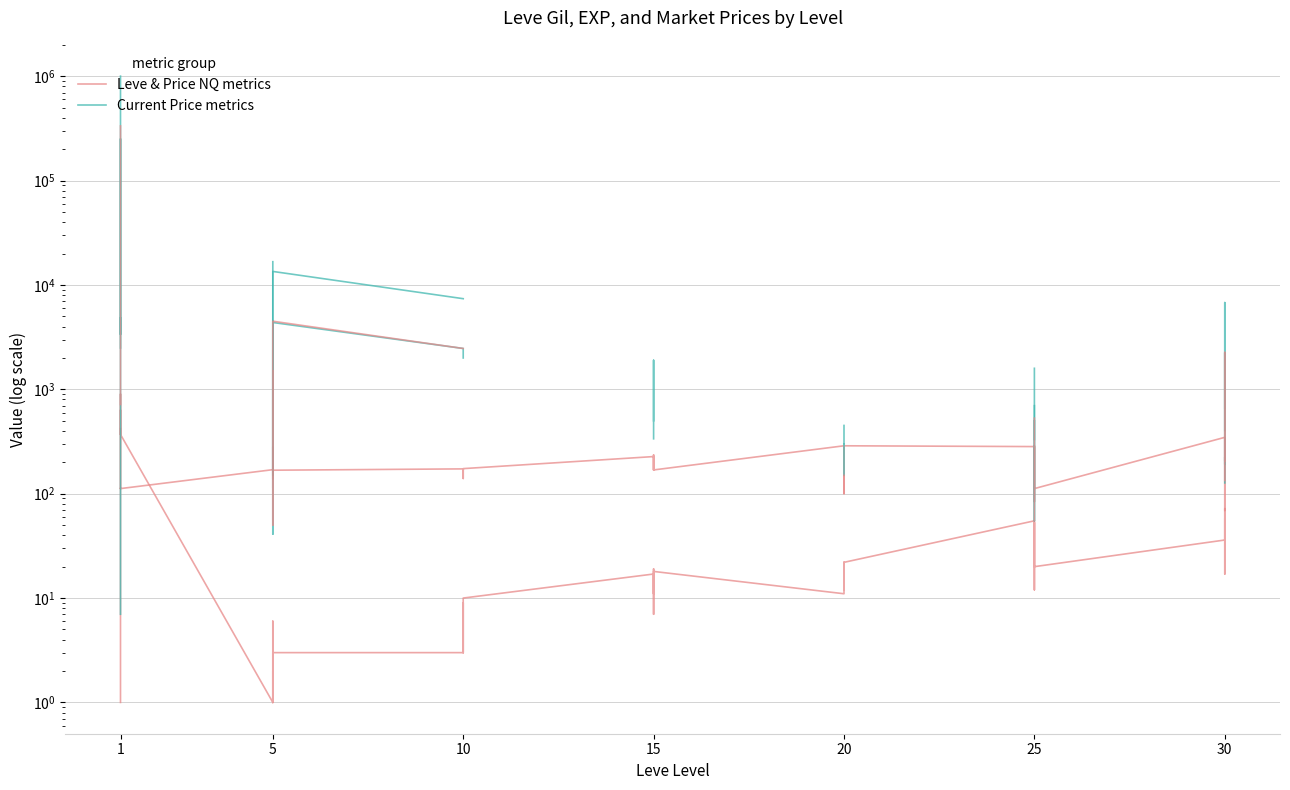

List the series in order of their peak value, highest first.

Current Price metrics, Leve & Price NQ metrics